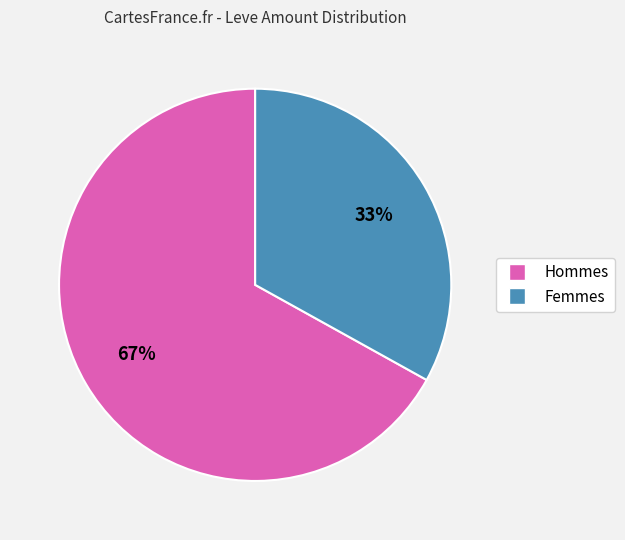

To the nearest percent, what is the average slice percentage?

50%